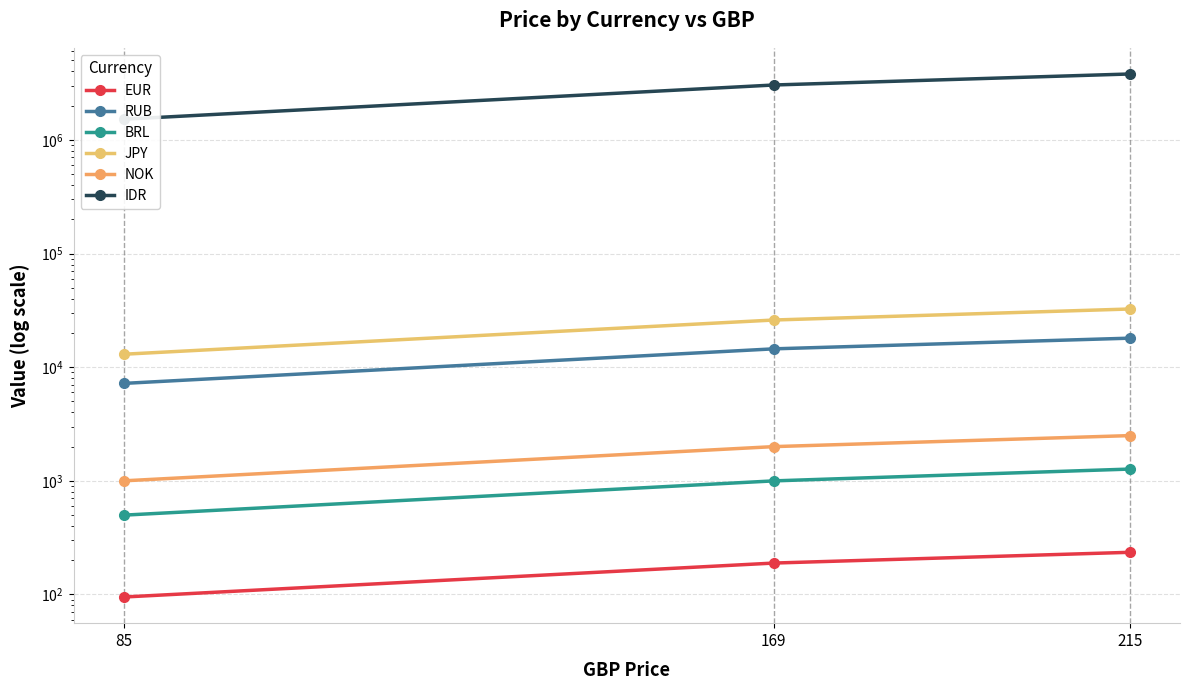

At which label is IDR closest to 2659900?

169